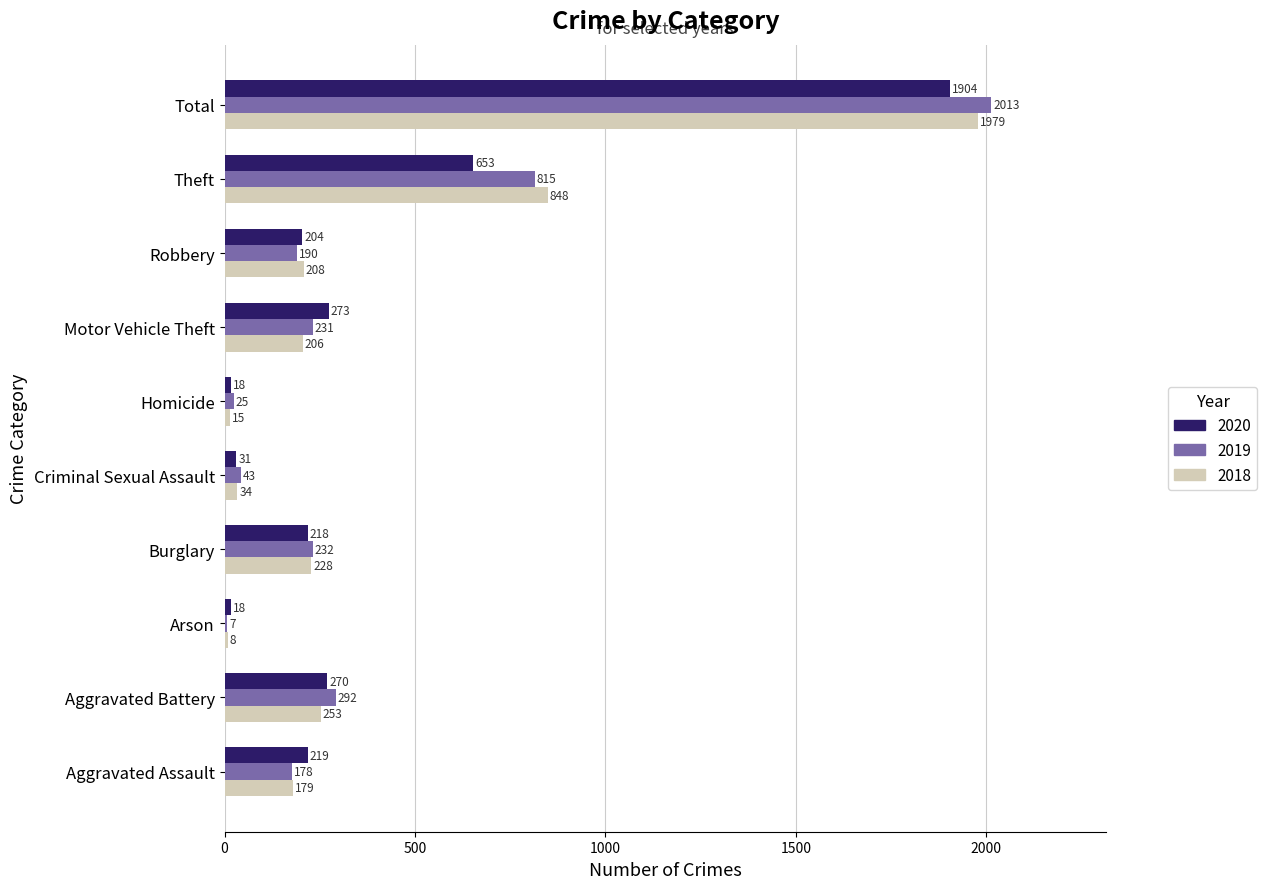

What is the lowest value of the 2019 series?

7